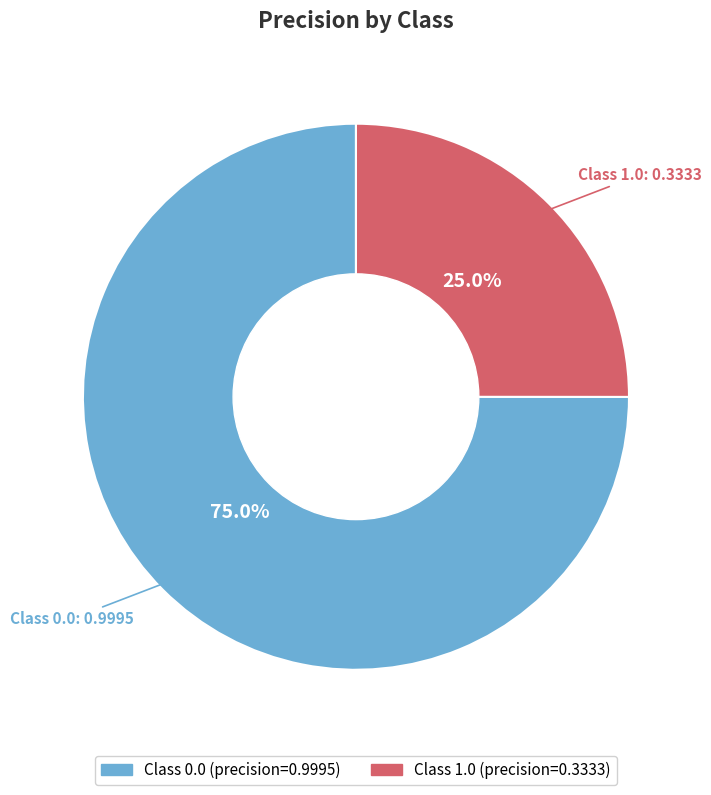

Does any single category account for the majority?

Yes